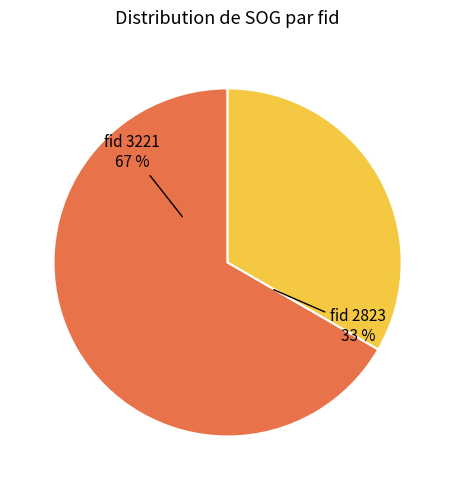

Is there a majority slice in this chart?

Yes